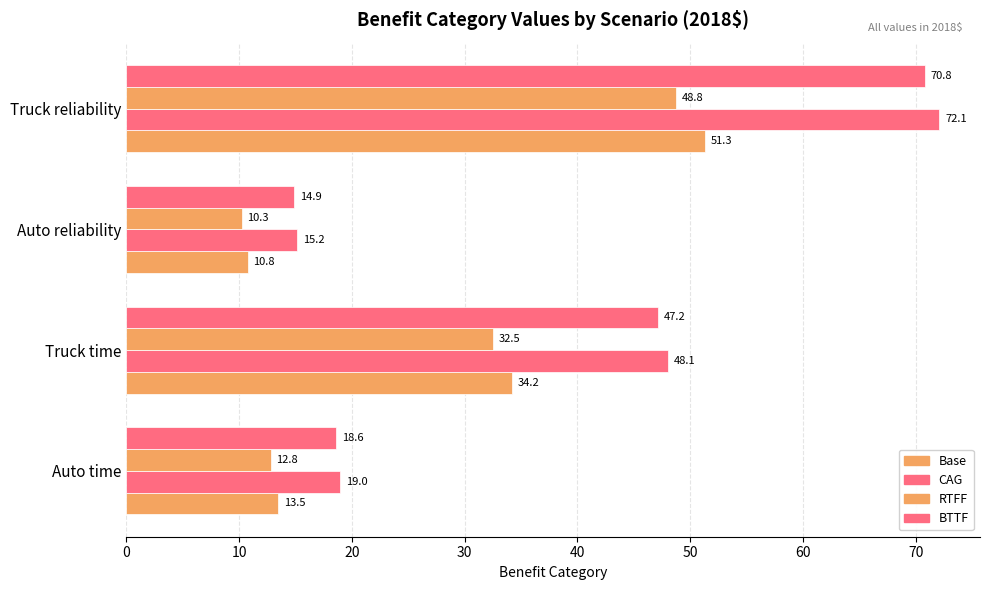

What is the value of the CAG bar at the 4th from the left?

72.1